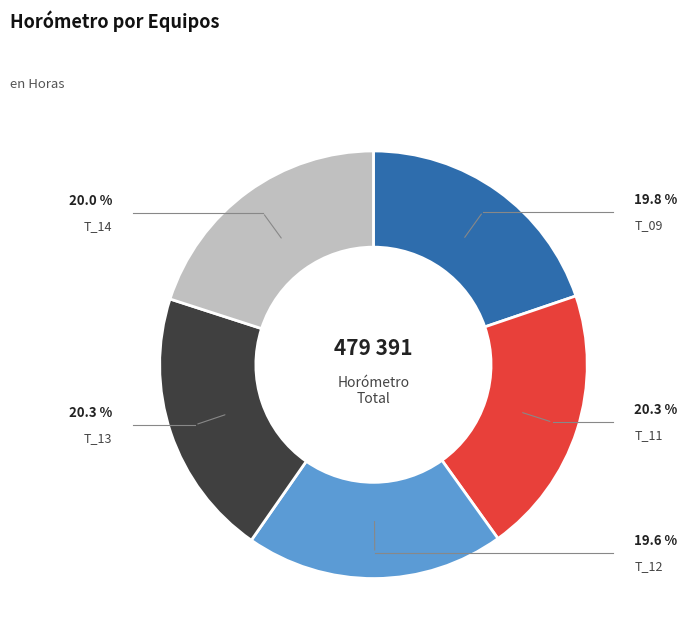

The T_09 slice represents 20% of the pie. True or false?

True